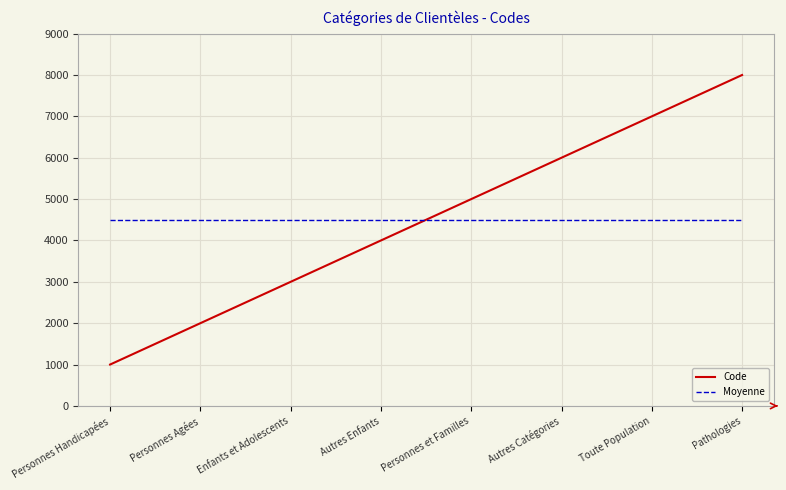

Reading right to left, extract all data points from this chart.

Code: 8000	7000	6000	5000	4000	3000	2000	1000
Moyenne: 4500	4500	4500	4500	4500	4500	4500	4500